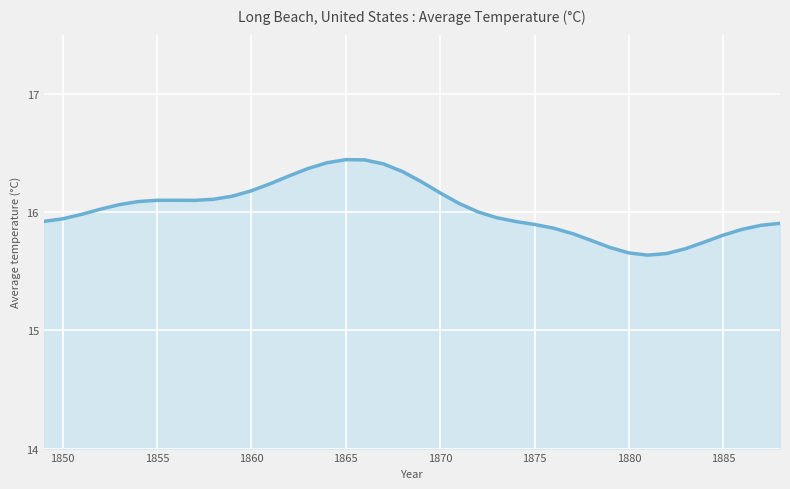

What is the difference between the maximum and minimum values?

0.8